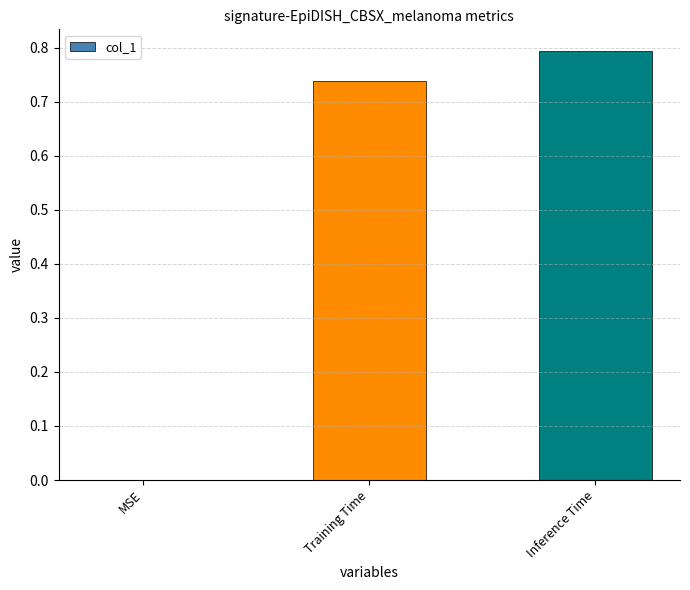

What is the sum of all values?

1.5